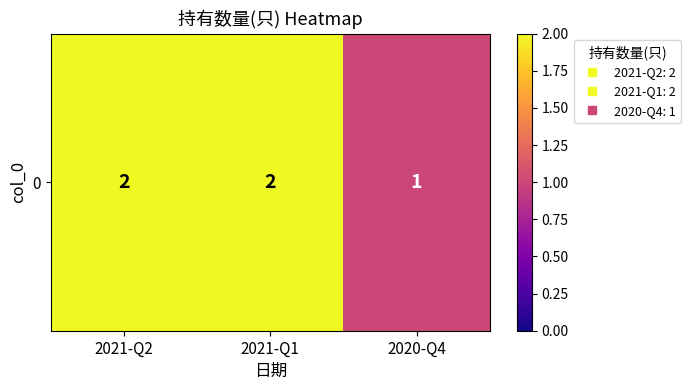

How many categories are shown in the chart?

3